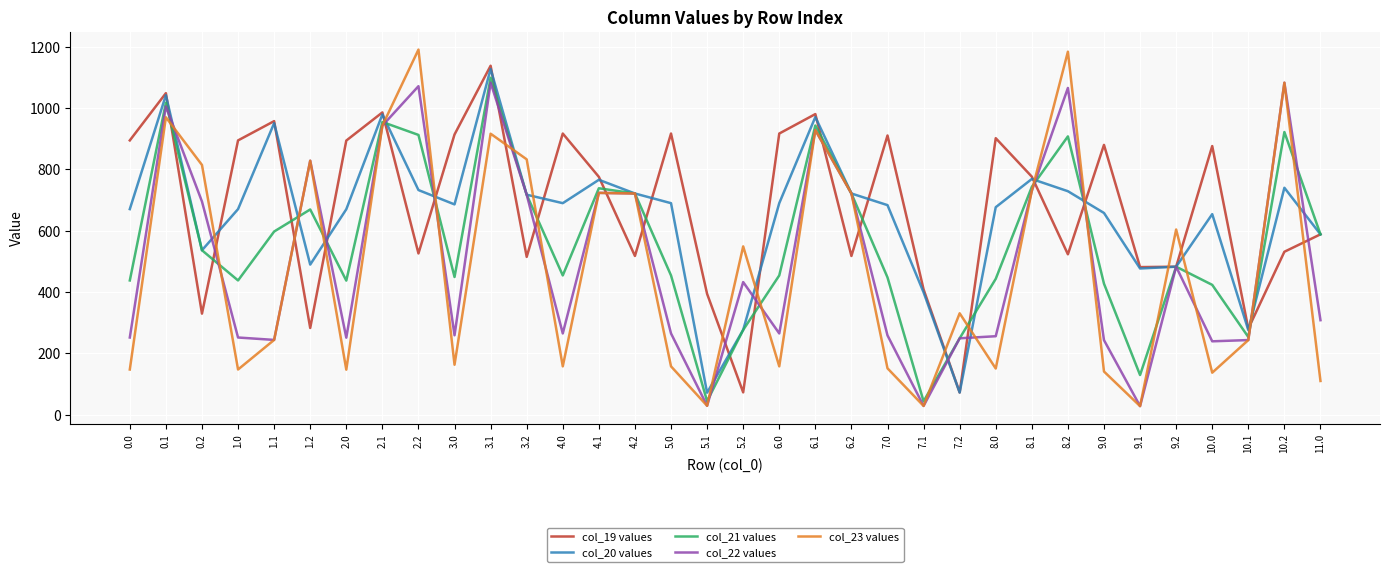

How many lines are shown in the chart?

5